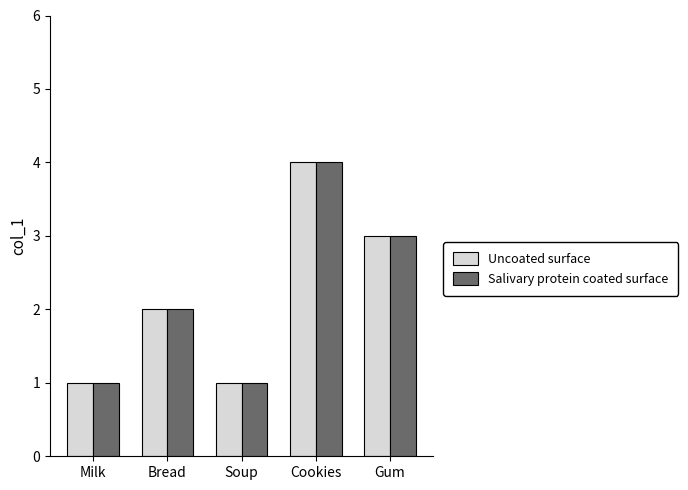

What is the sum of the Uncoated surface values at Bread and Cookies?

6